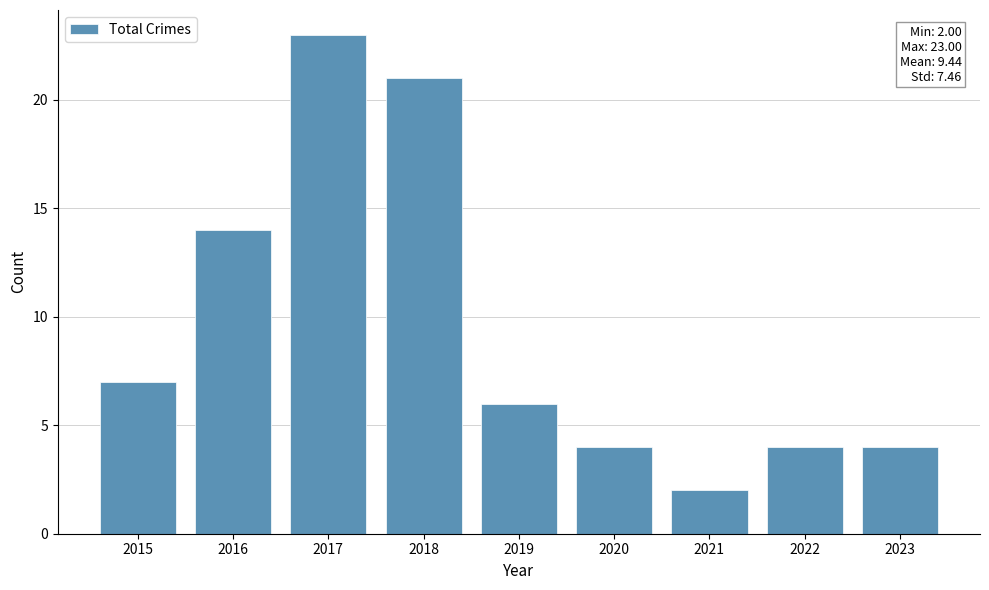

What is the value of the 8th bar from the left?

4